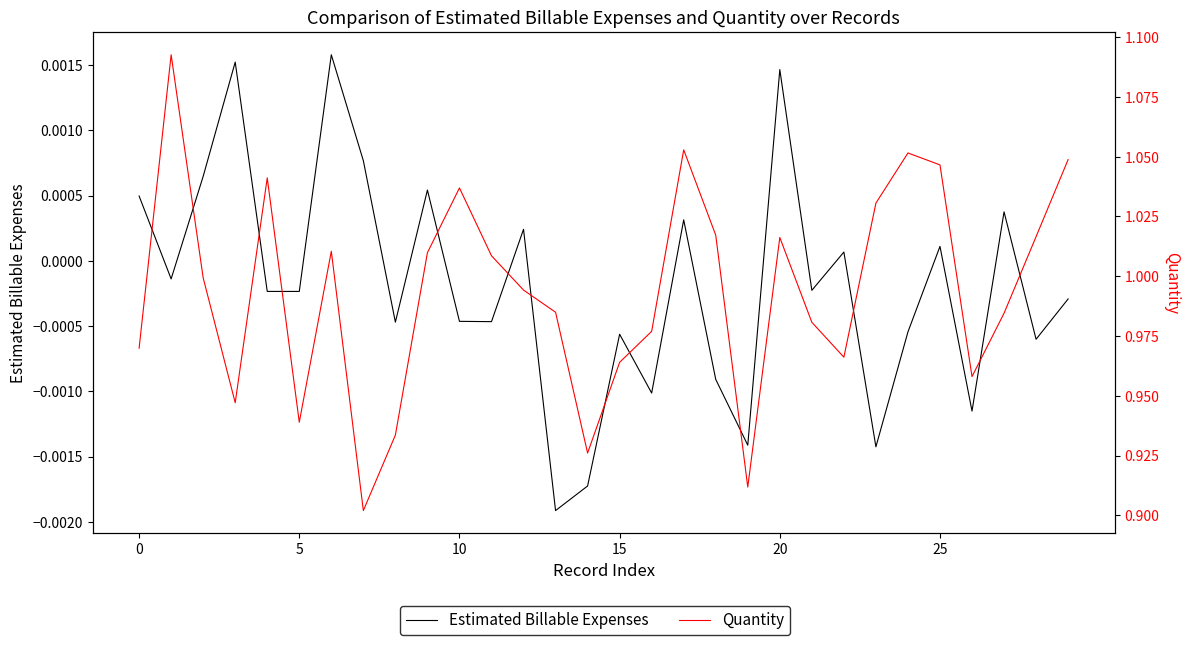

At 21, list the series in order from largest to smallest.

Quantity, Estimated Billable Expenses